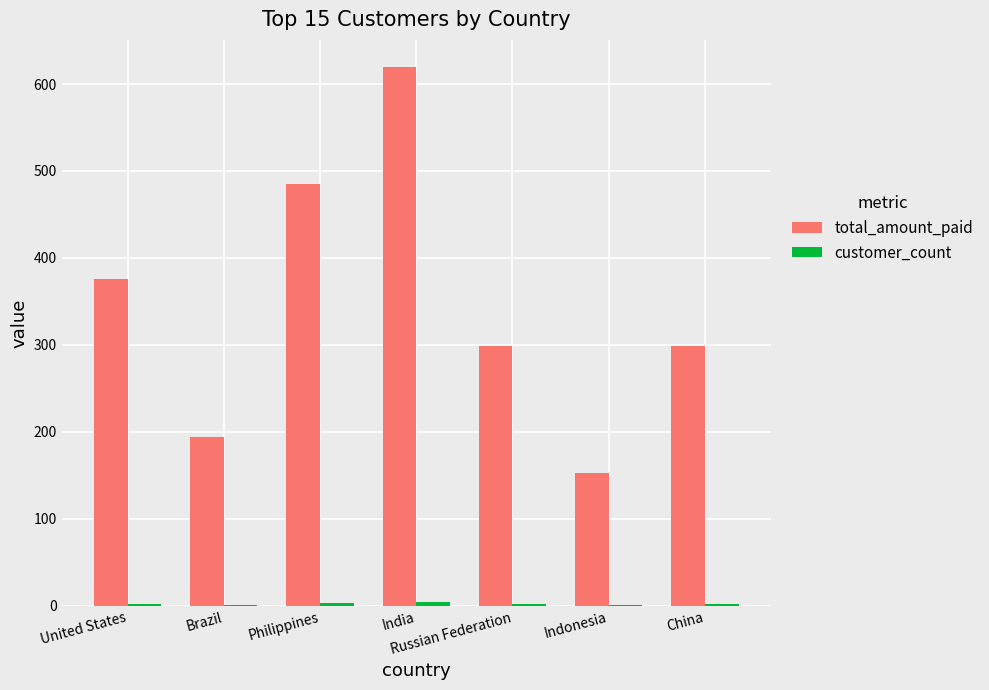

At which category does the chart reach its peak across all series?

India